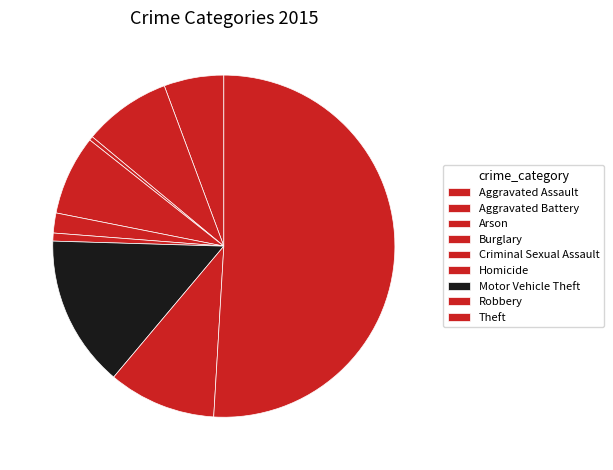

What percentage is NOT represented by Aggravated Battery?

91.7%